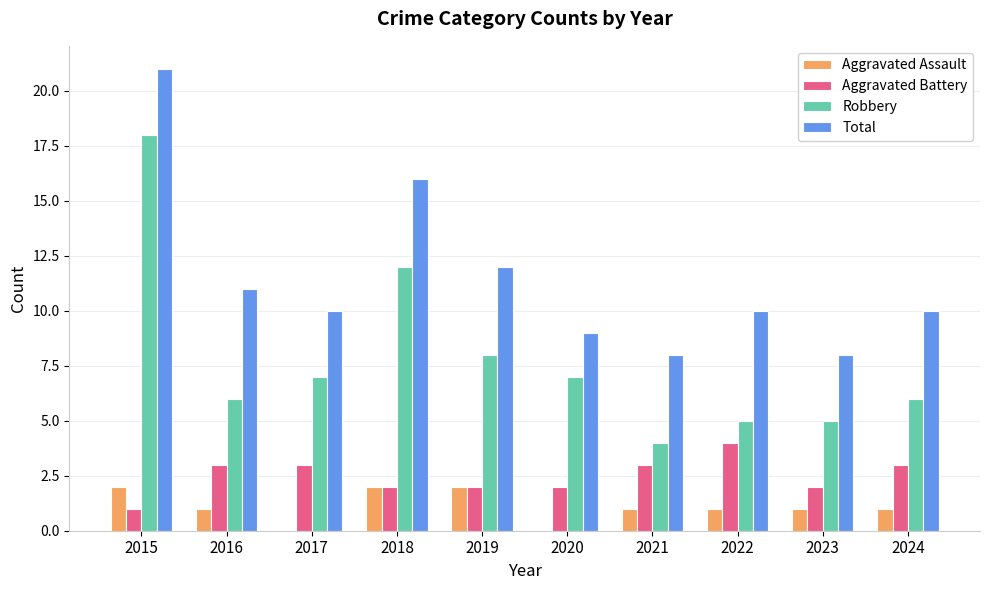

True or false: Aggravated Battery has a value of 3 at 2016.

True